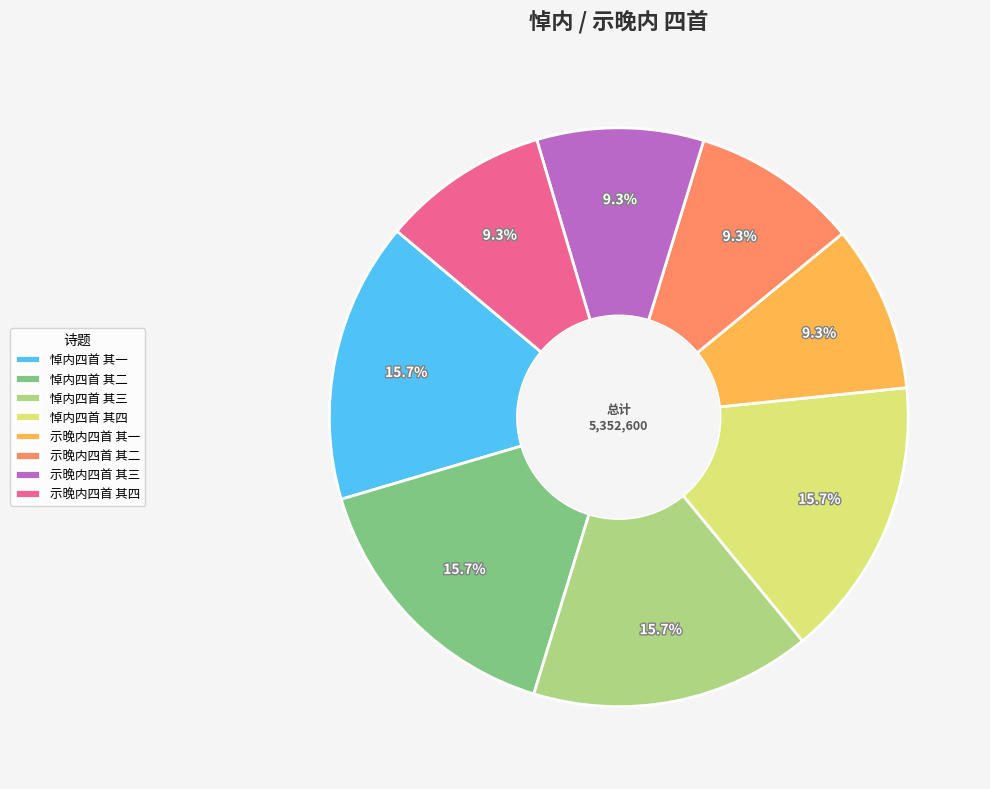

Do 悼内四首 其一 and 示晚内四首 其四 together represent more than half of the pie?

No